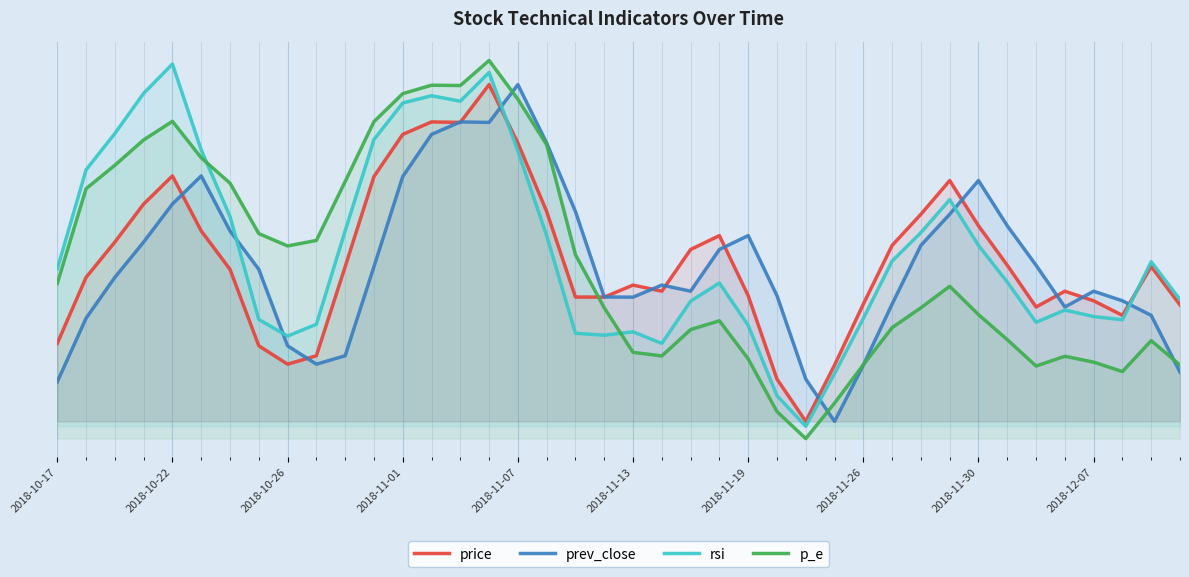

Reading right to left, list all the values displayed in this chart.

price: 0.4	0.4	0.3	0.4	0.4	0.4	0.4	0.5	0.6	0.6	0.5	0.4	0.2	0.1	0.2	0.4	0.5	0.5	0.4	0.4	0.4	0.4	0.6	0.7	0.8	0.8	0.8	0.7	0.6	0.4	0.2	0.2	0.3	0.4	0.5	0.6	0.6	0.5	0.4	0.3
prev_close: 0.2	0.3	0.4	0.4	0.4	0.4	0.5	0.6	0.6	0.5	0.4	0.2	0.1	0.2	0.4	0.5	0.5	0.4	0.4	0.4	0.4	0.6	0.7	0.8	0.8	0.8	0.7	0.6	0.4	0.2	0.2	0.3	0.4	0.5	0.6	0.6	0.5	0.4	0.3	0.2
rsi: 0.4	0.5	0.3	0.3	0.3	0.3	0.4	0.5	0.6	0.5	0.5	0.3	0.2	0.1	0.2	0.3	0.4	0.4	0.3	0.3	0.3	0.3	0.5	0.7	0.9	0.8	0.8	0.8	0.7	0.5	0.3	0.3	0.3	0.6	0.7	0.9	0.8	0.7	0.7	0.4
p_e: 0.2	0.3	0.2	0.2	0.2	0.2	0.3	0.3	0.4	0.4	0.3	0.2	0.1	0.1	0.1	0.2	0.3	0.3	0.2	0.3	0.4	0.5	0.7	0.8	0.9	0.8	0.8	0.8	0.8	0.6	0.5	0.5	0.5	0.6	0.7	0.8	0.7	0.7	0.6	0.4